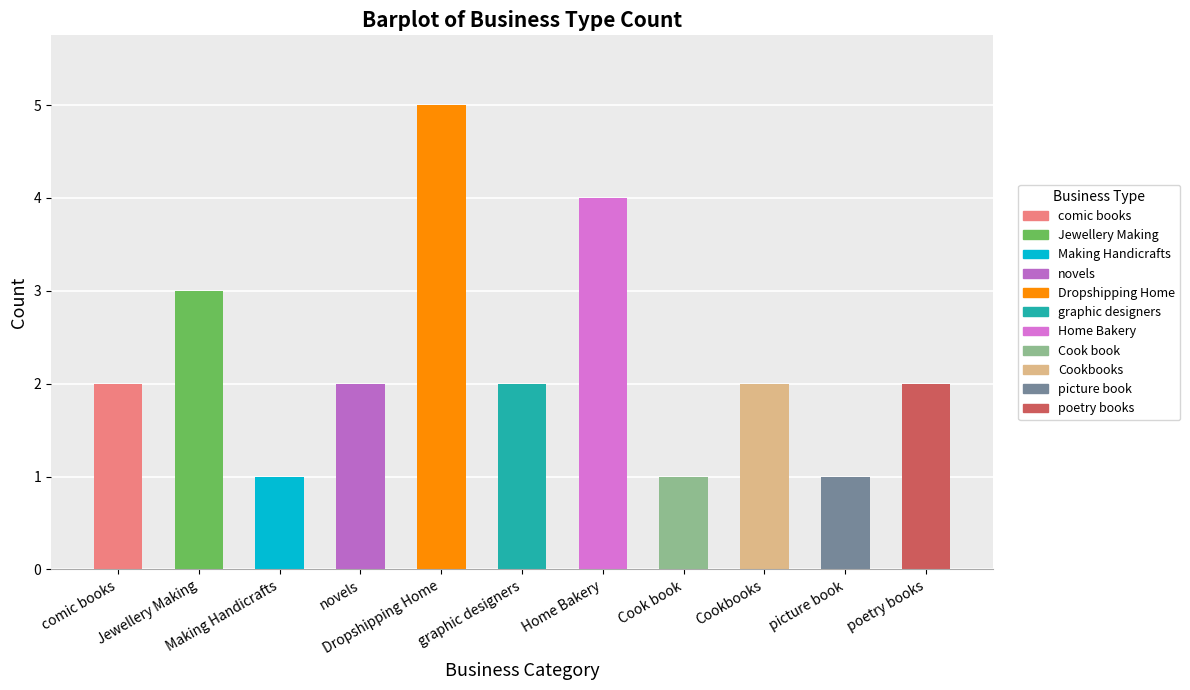

Are the bars horizontal?

No